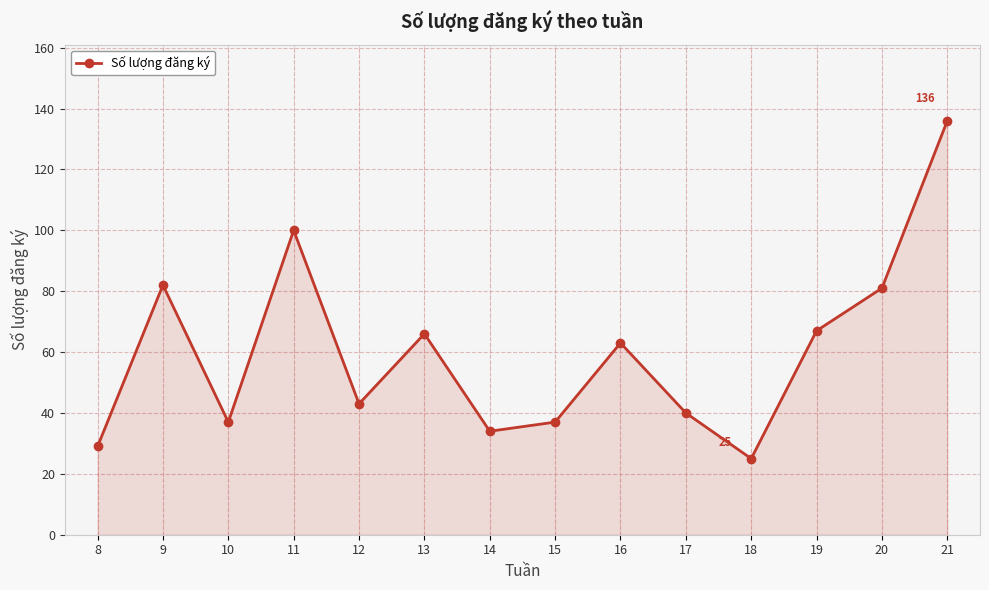

Which label corresponds to the smallest value in the chart?

18